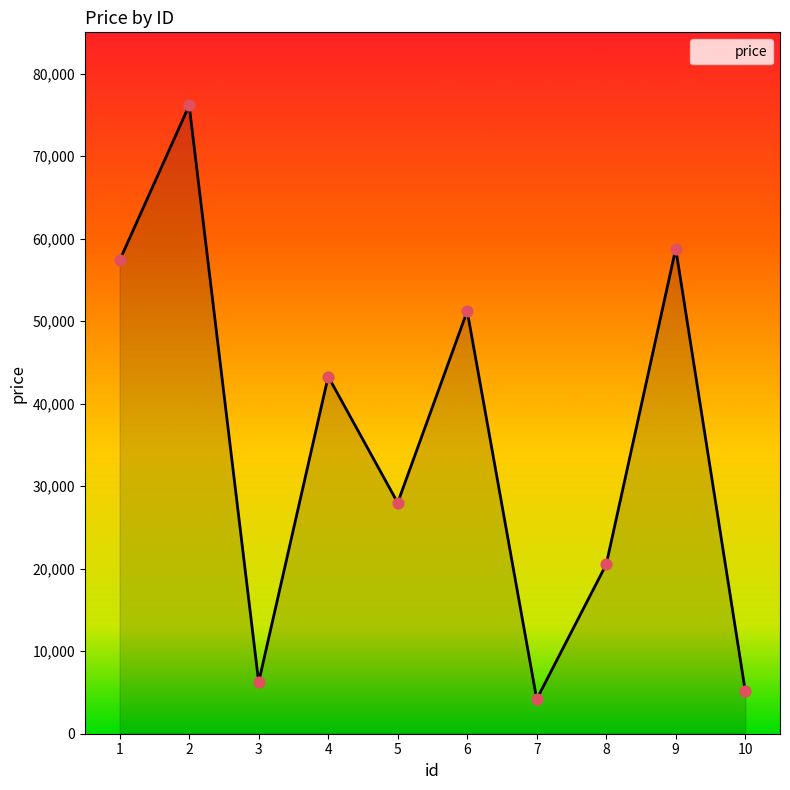

What is the change in value from 4 to 9?

+15490